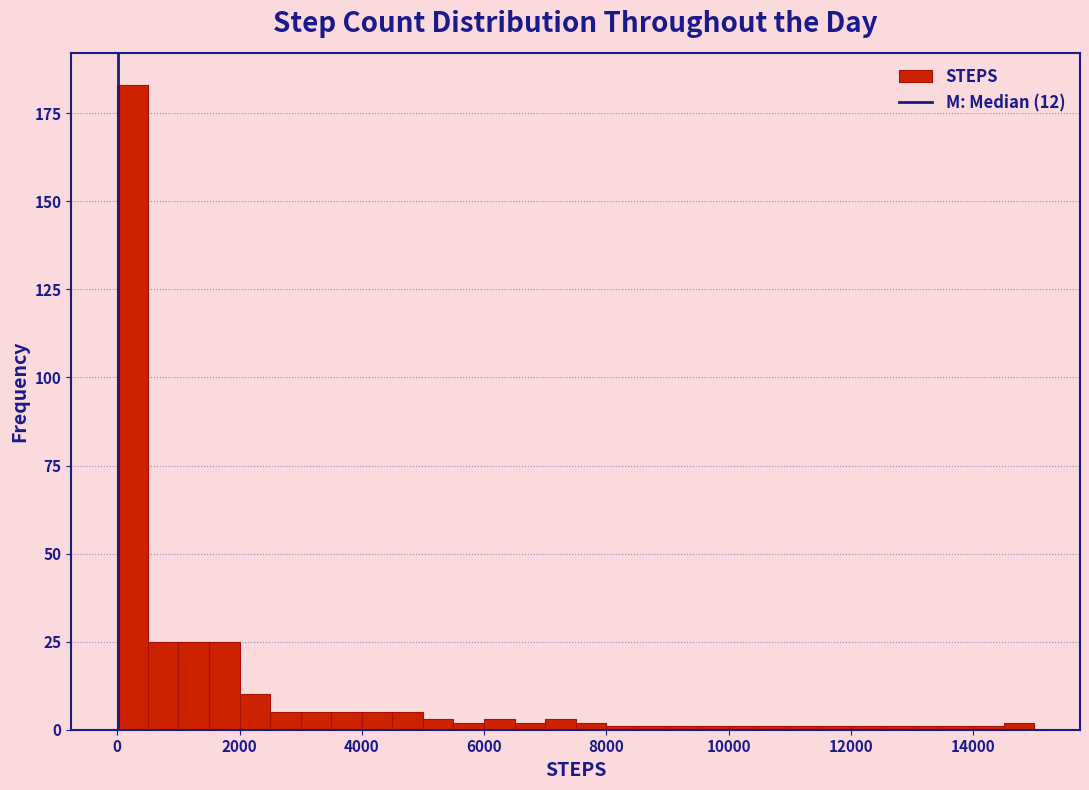

Read against the x-axis, roughly where is the centre of the tallest bar?

200